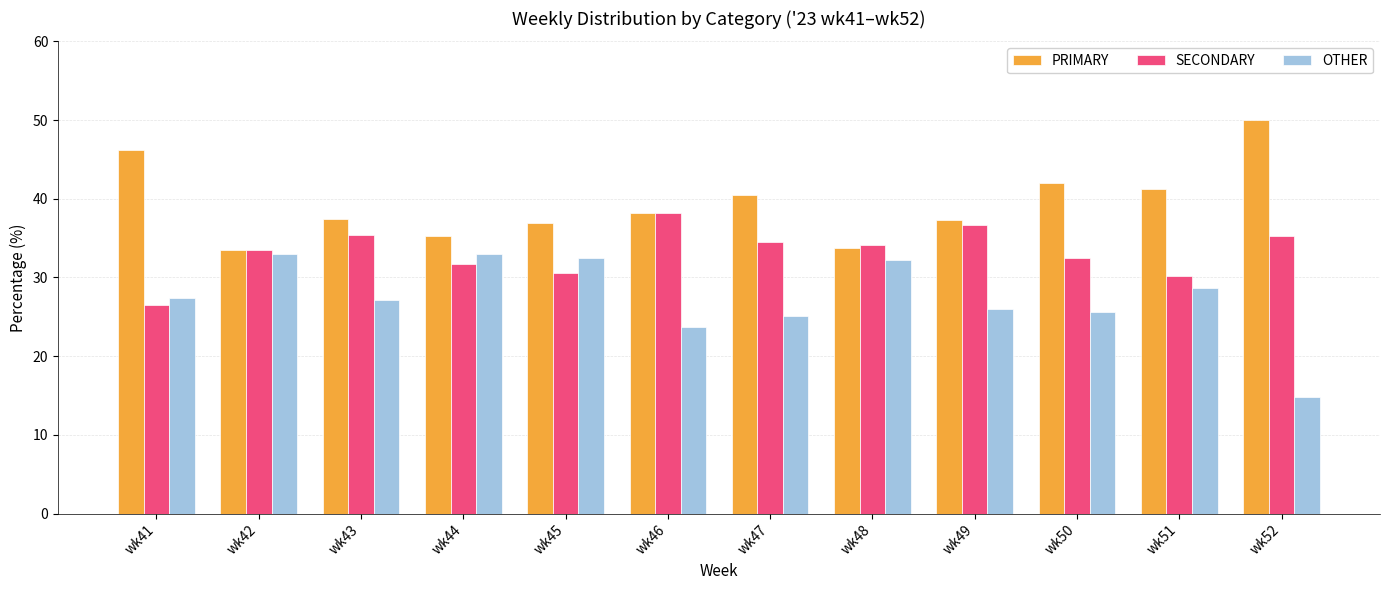

Is the value of PRIMARY at wk48 greater than the value of OTHER at wk50?

Yes